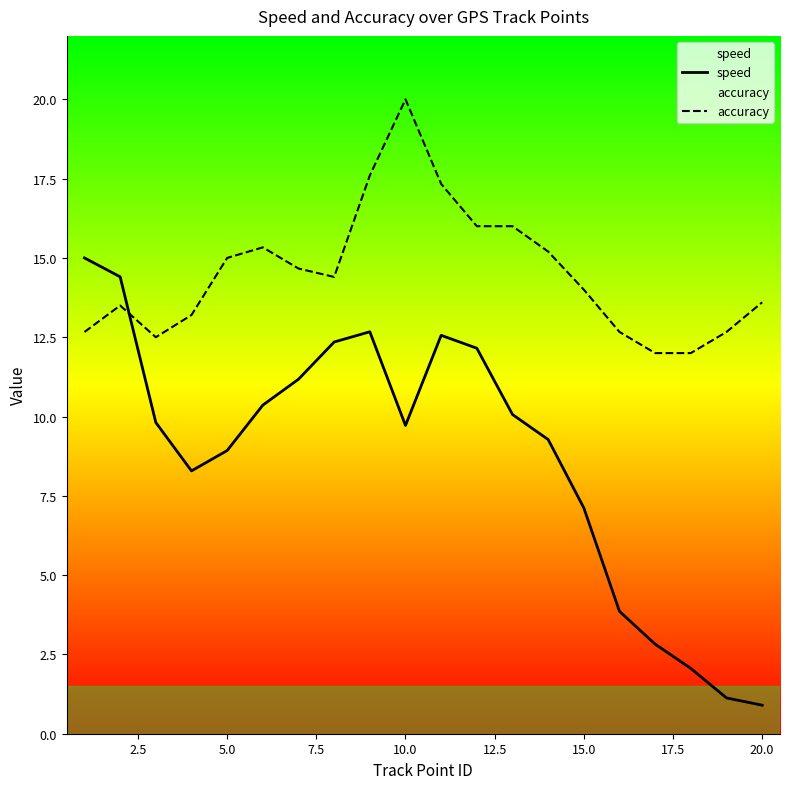

After their last crossing, which series has the higher values: accuracy or speed?

accuracy